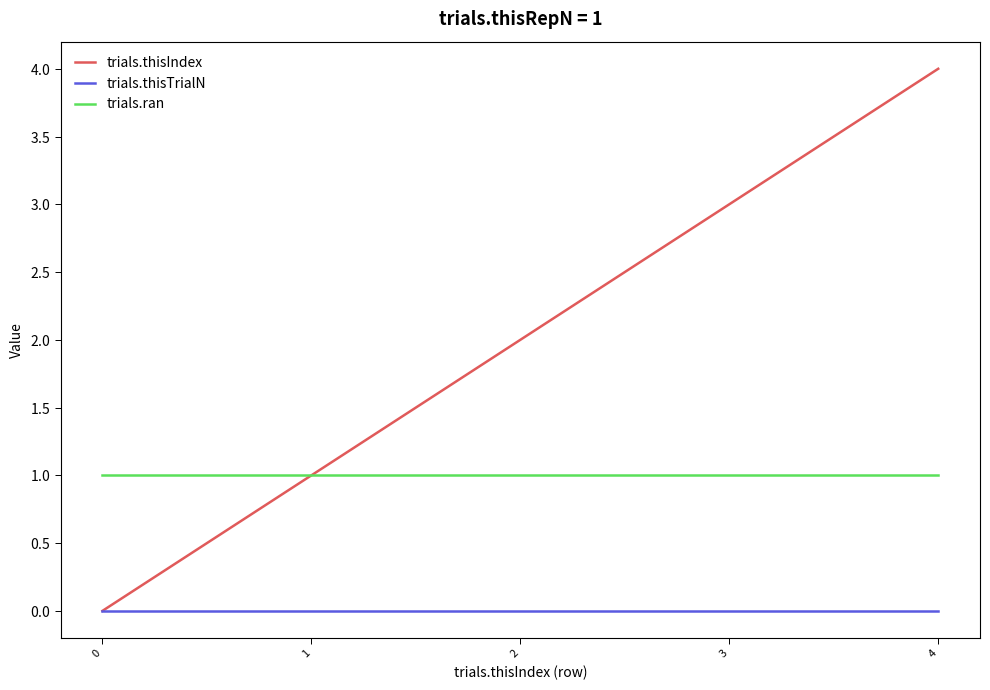

What is the total value across all series at 1?

2